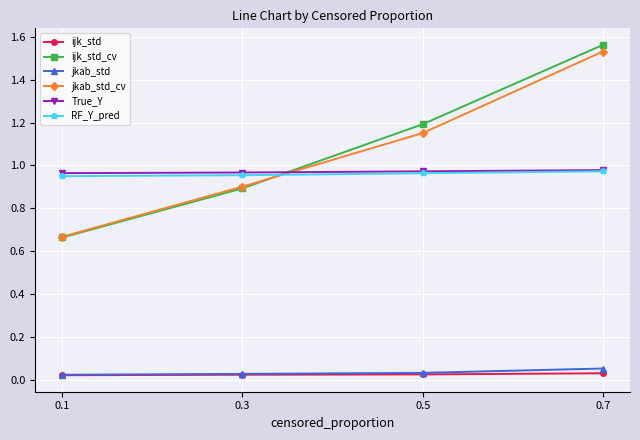

At how many categories does at least one series exceed 0?

4